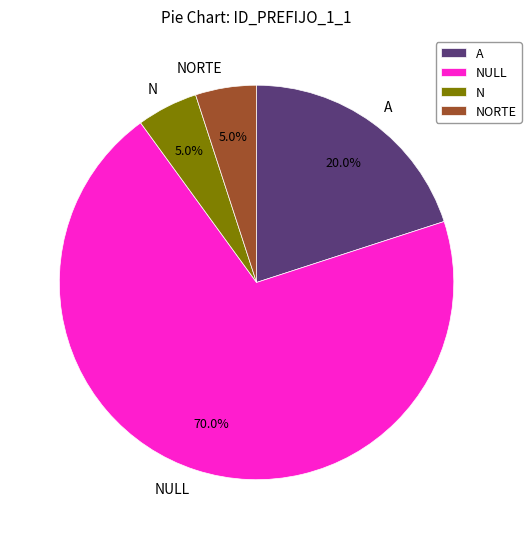

Is it true that NULL is 70% of the pie?

True